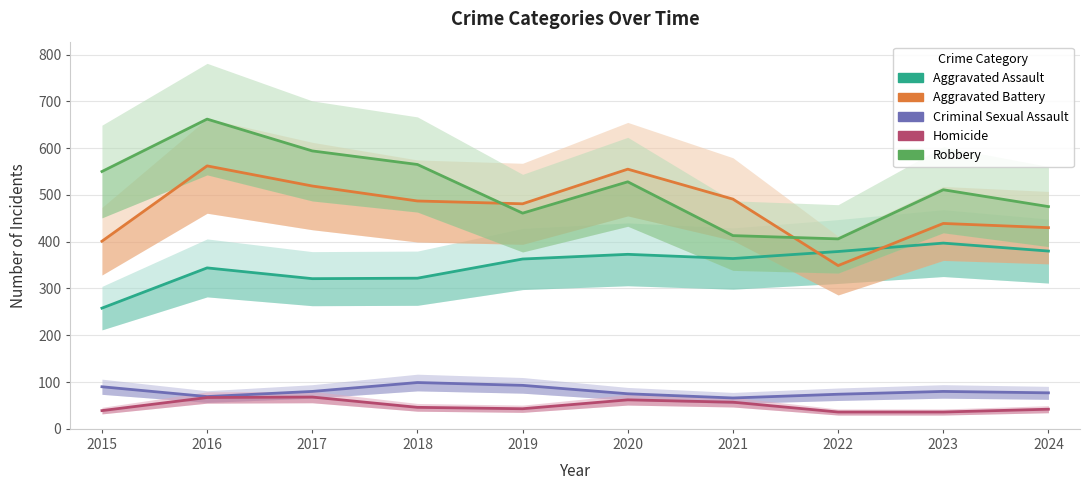

Which series has the largest total across all categories?

Robbery